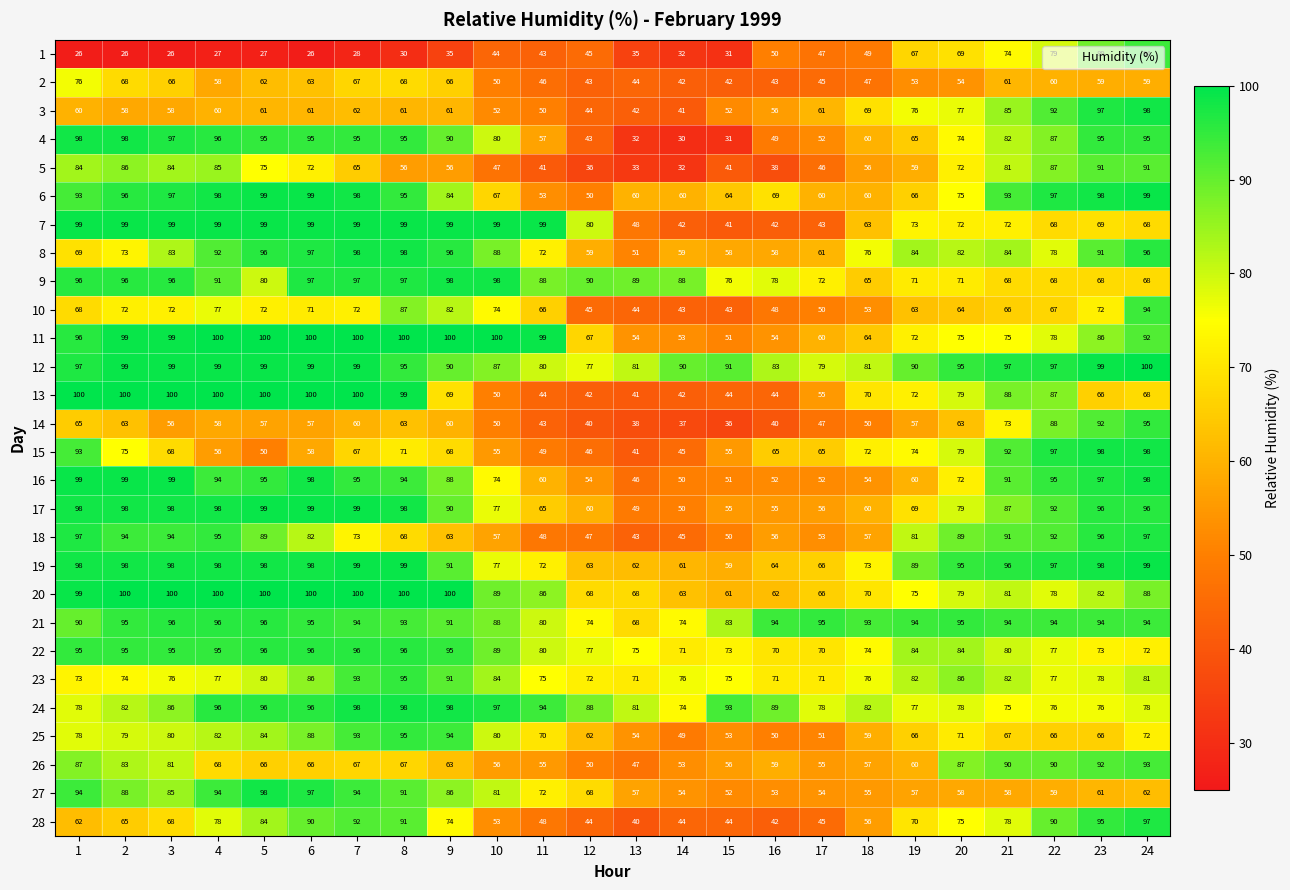

Read the 11 value at 22, to the nearest 10.

80